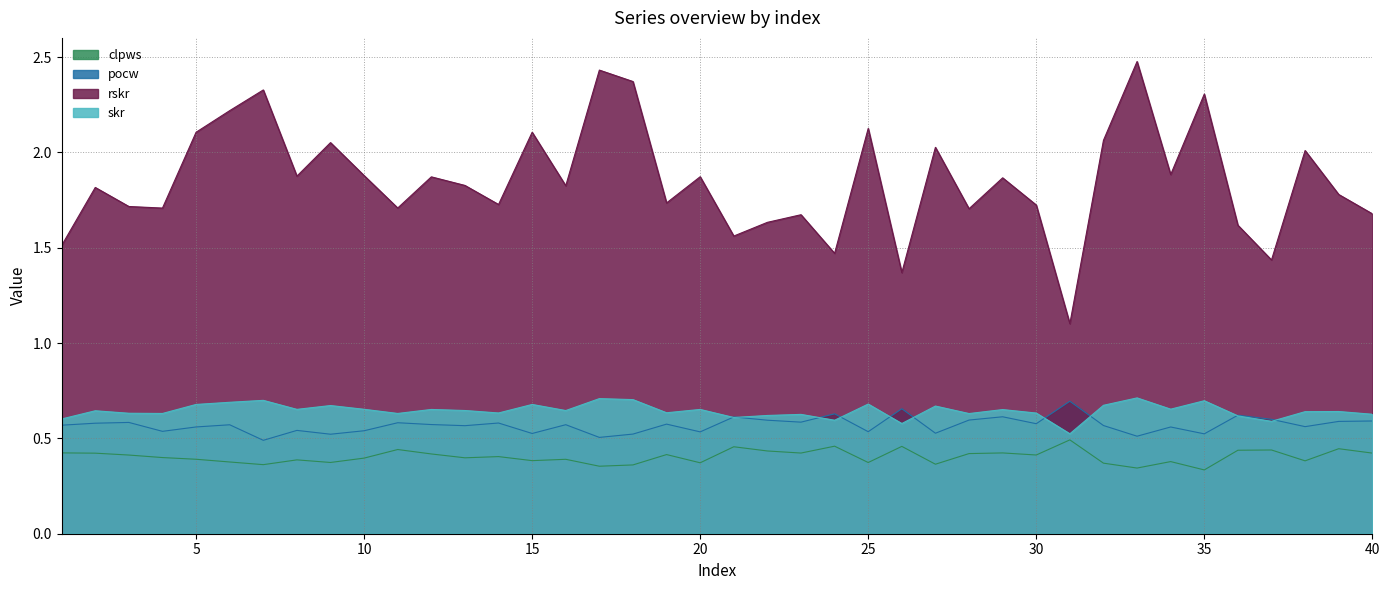

What is the maximum value shown in the chart?

2.5